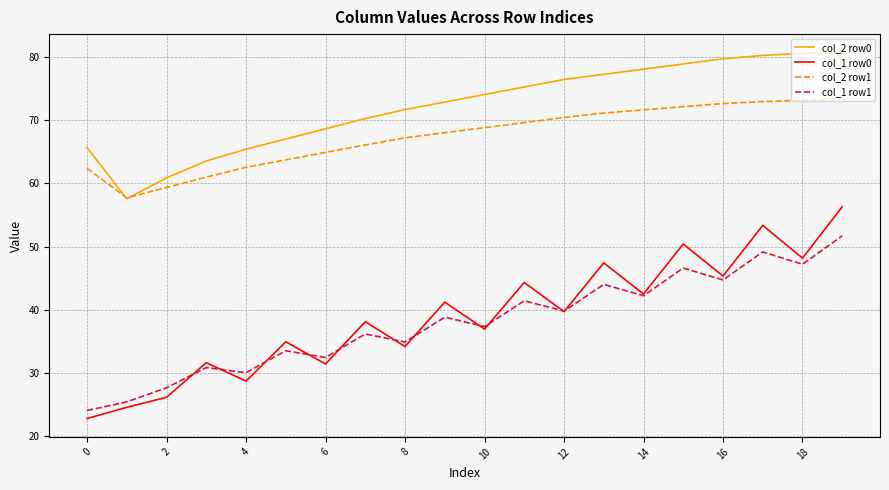

Rank the series by their maximum value, from highest to lowest.

col_2 row0, col_2 row1, col_1 row0, col_1 row1